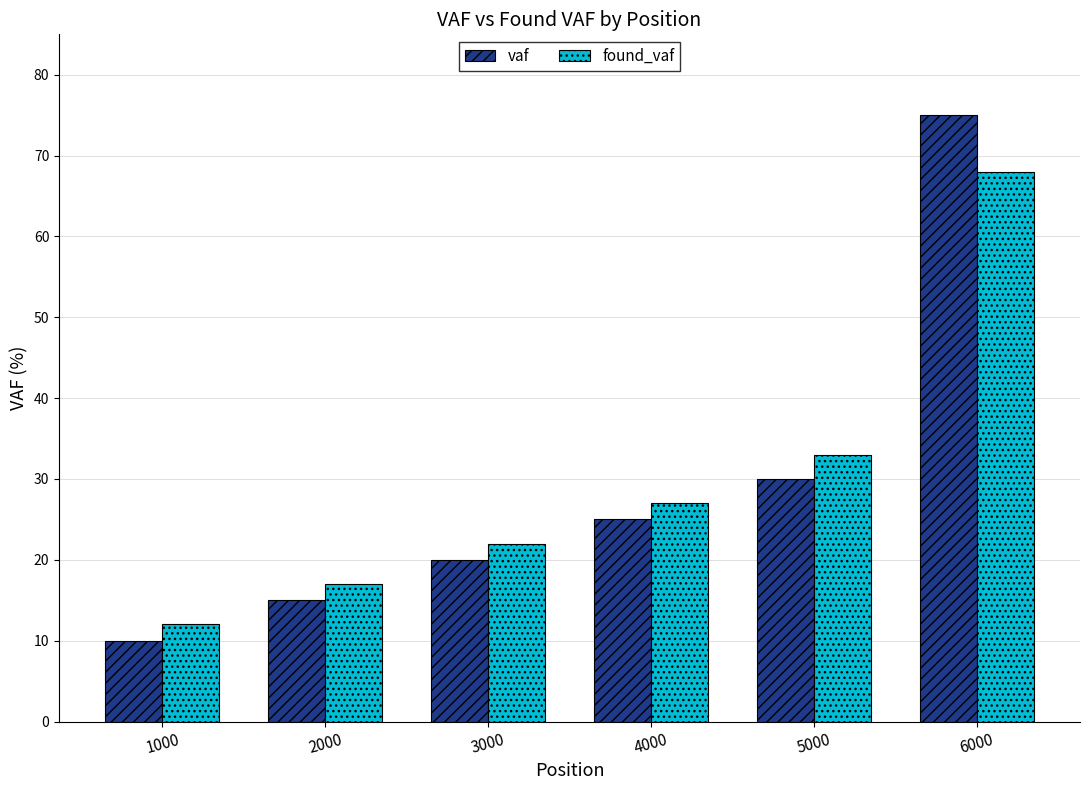

At which category does the chart reach its peak across all series?

6000